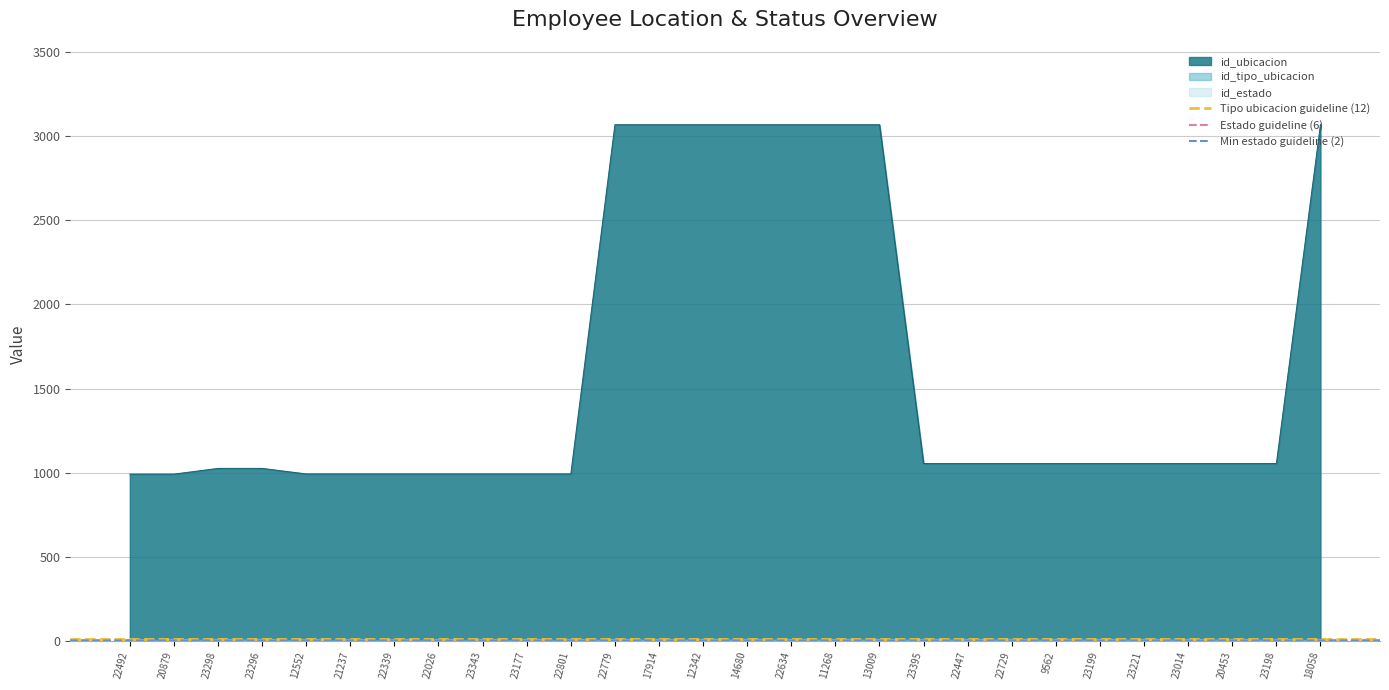

What value does the Tipo ubicacion guideline (12) series have at 20879?

12